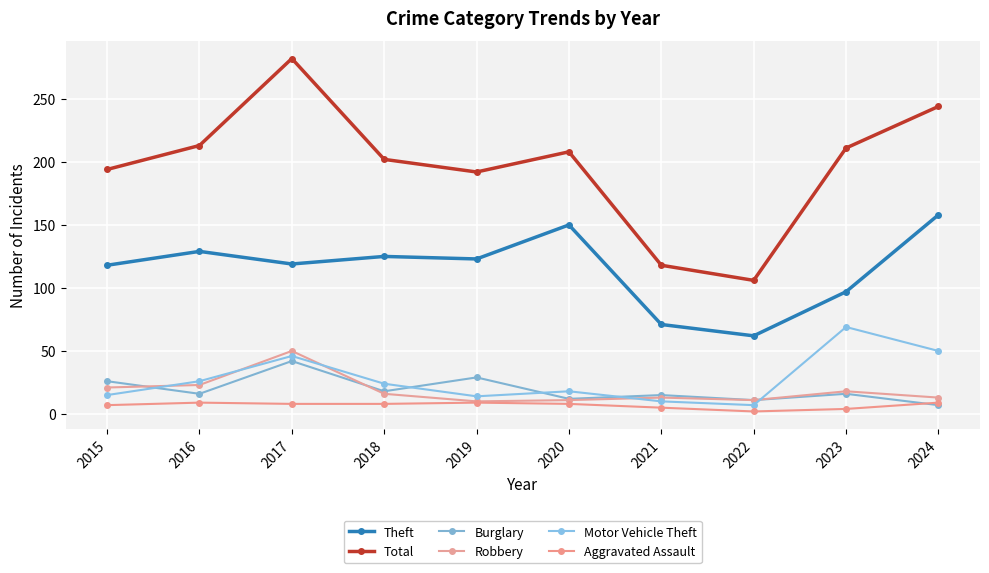

How many data points in Robbery are less than 16?

5